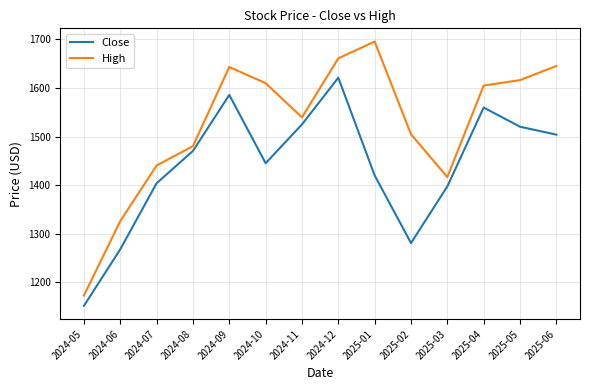

How many interior local peaks does the Close series have?

3